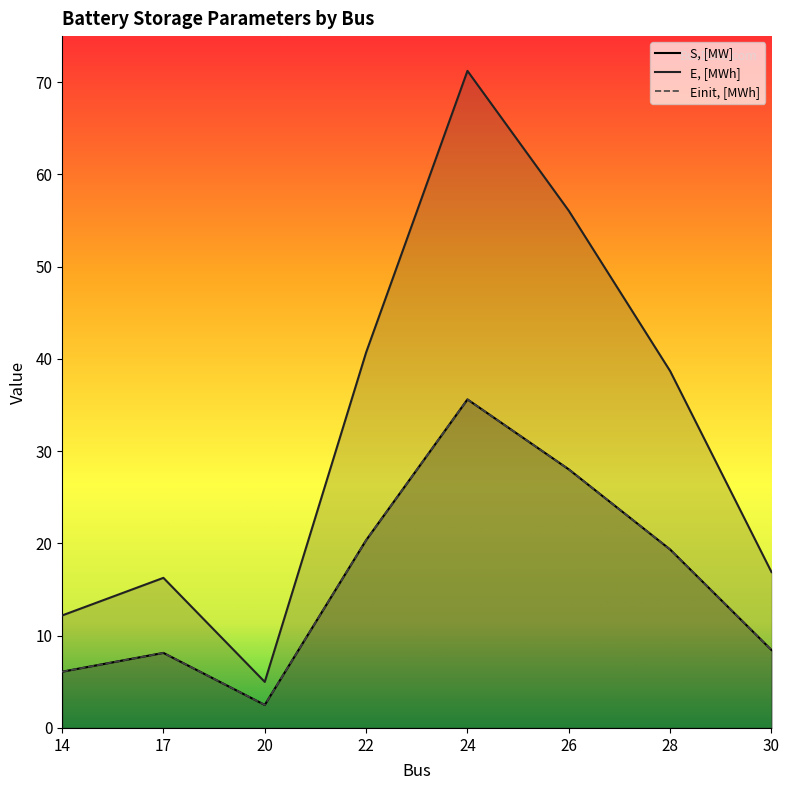

Is the value of S, [MW] at 20 greater than the value of Einit, [MWh] at 22?

No